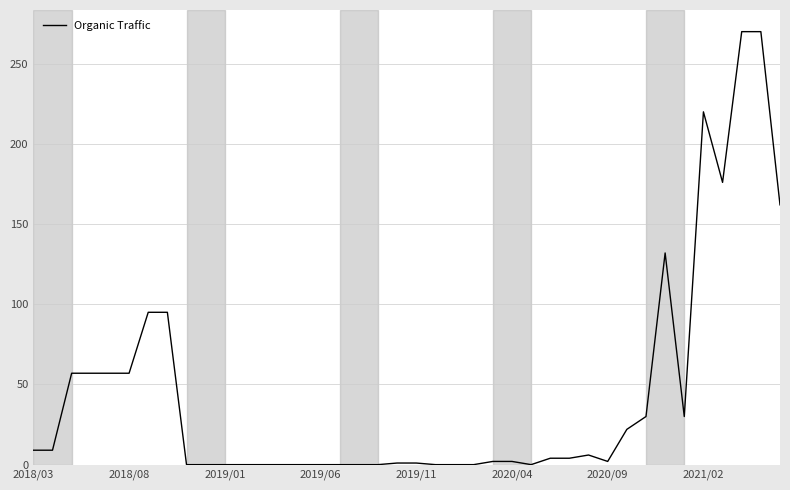

What is the difference between the maximum and minimum values?

270